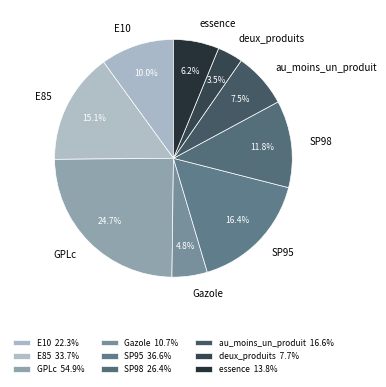

How many slices are in this pie chart?

9